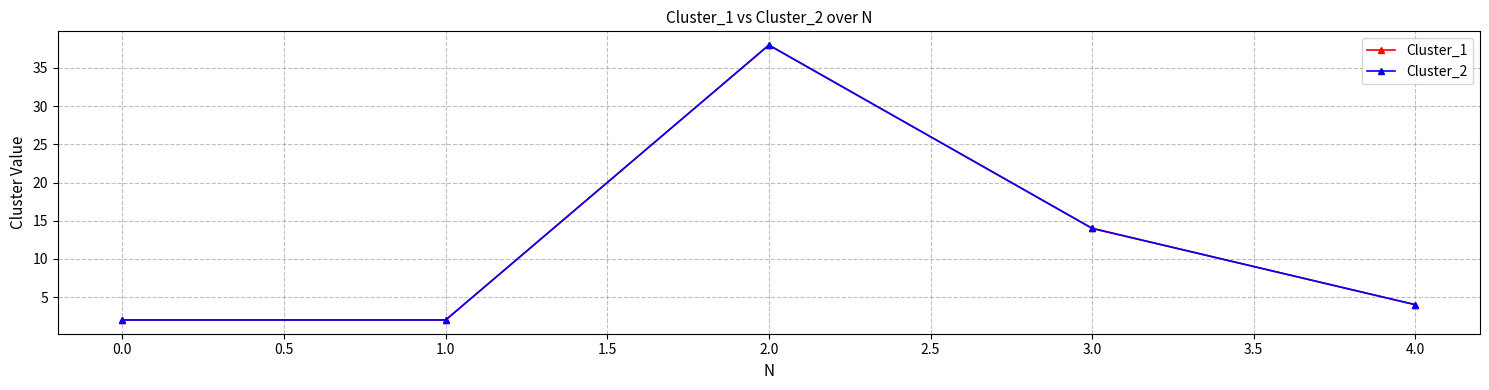

Does the chart have visible grid lines?

Yes